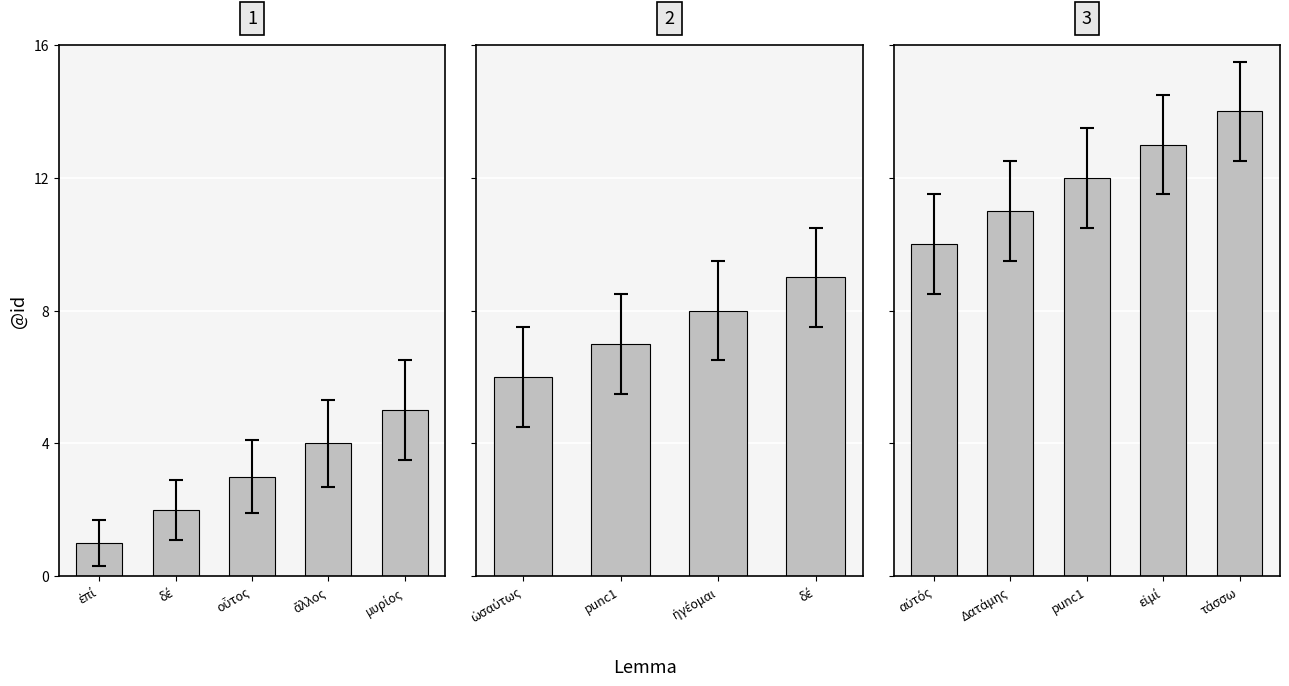

What is the minimum value shown in the chart?

1